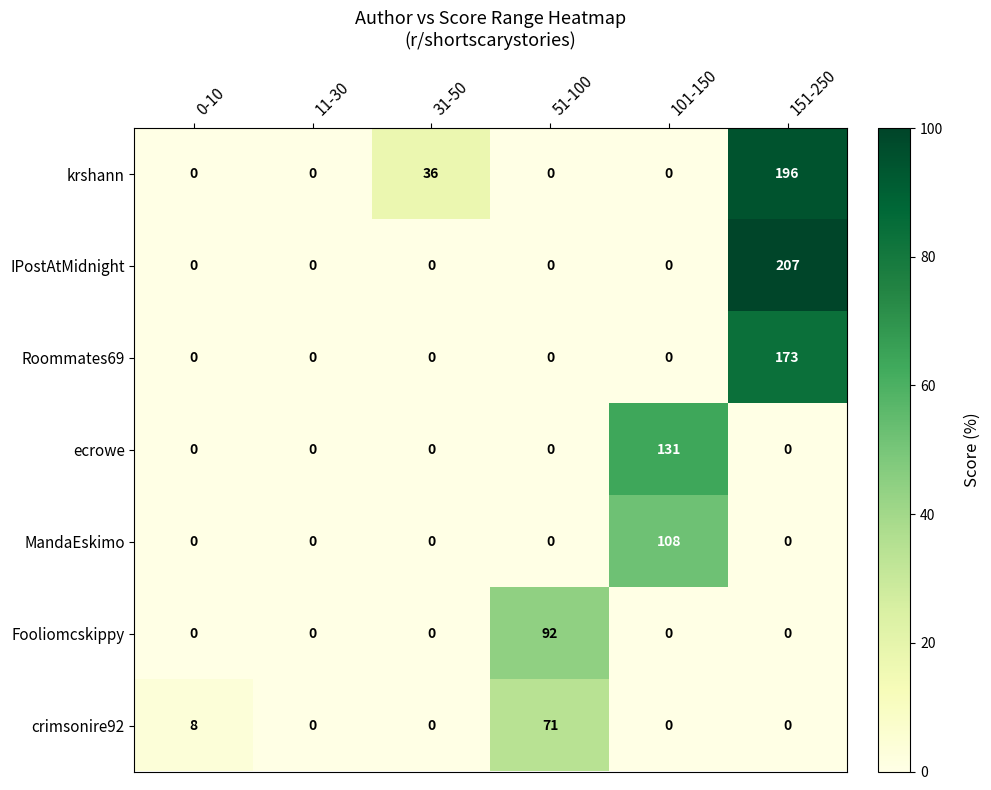

How many values in the crimsonire92 series exceed 0?

2